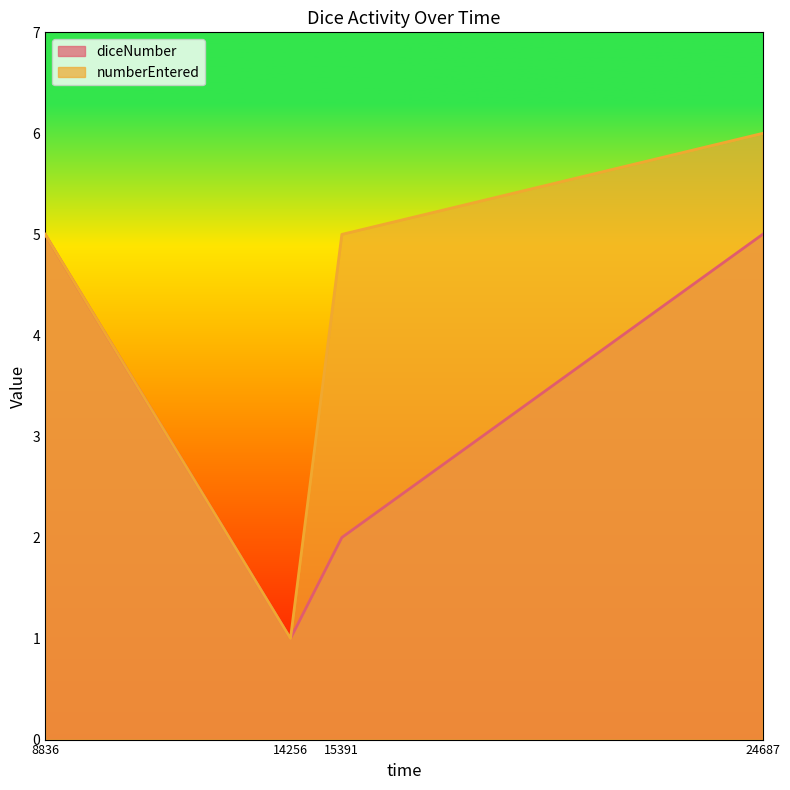

How many lines are shown in the chart?

2